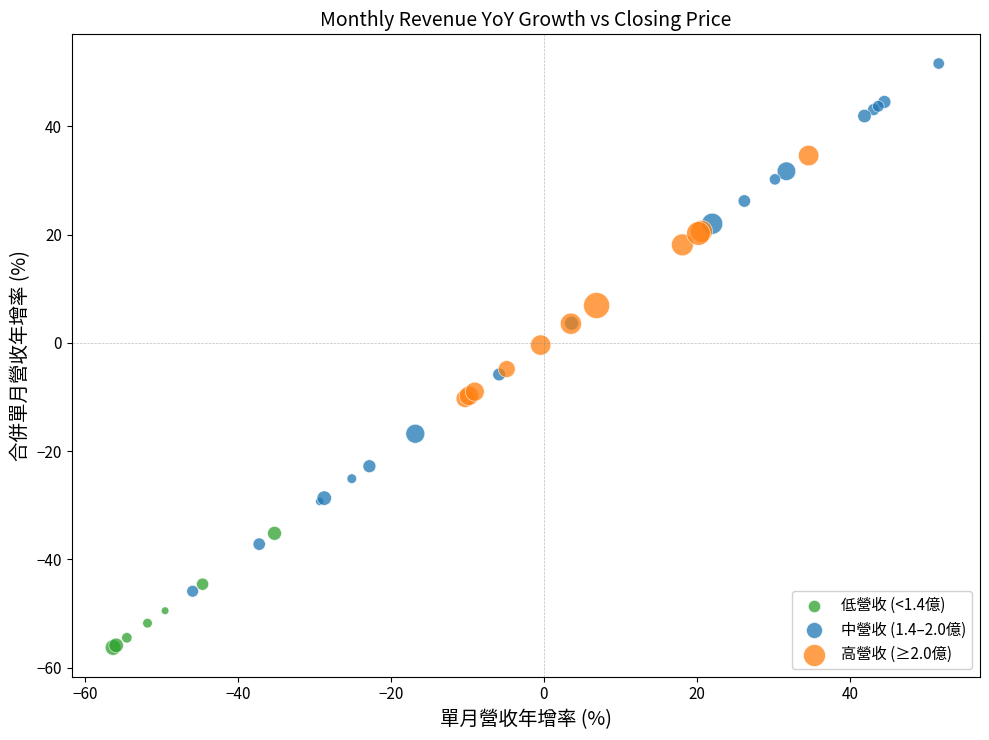

Which series has the largest Y range (max minus min)?

中營收 (1.4–2.0億)